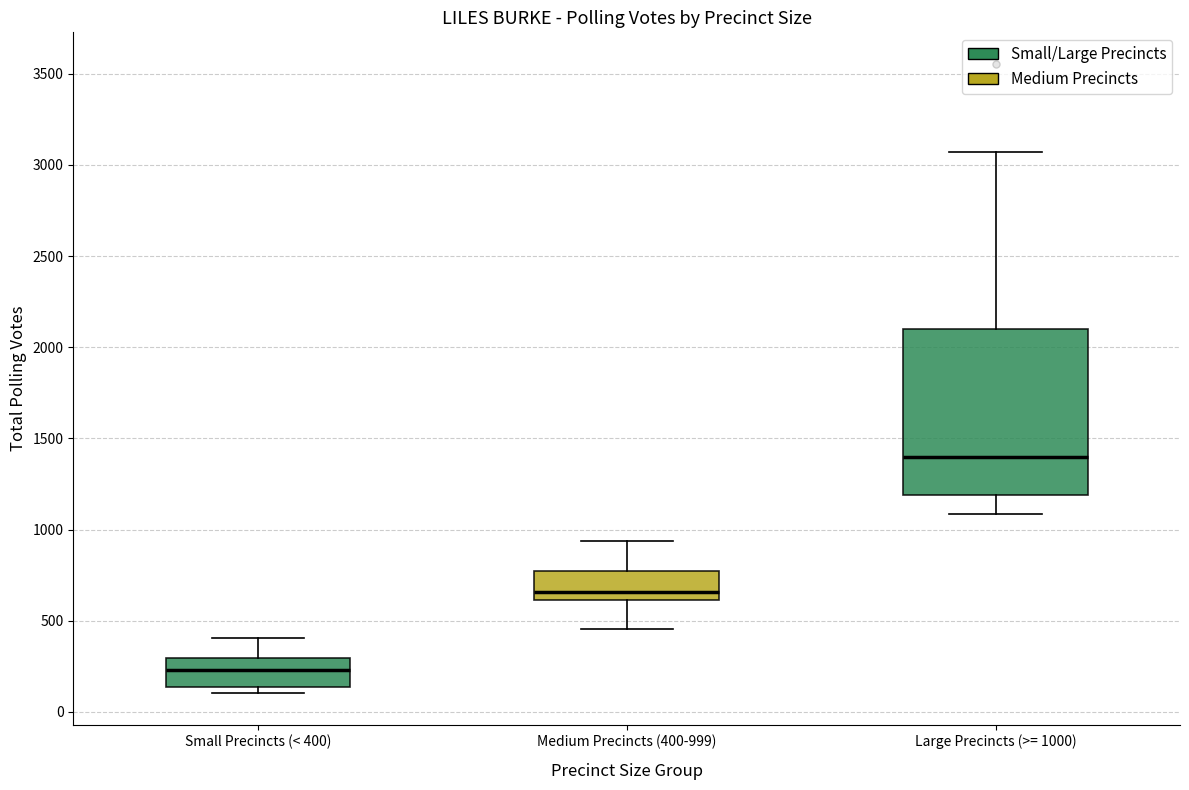

Which box has the highest median line?

Large Precincts (>= 1000)